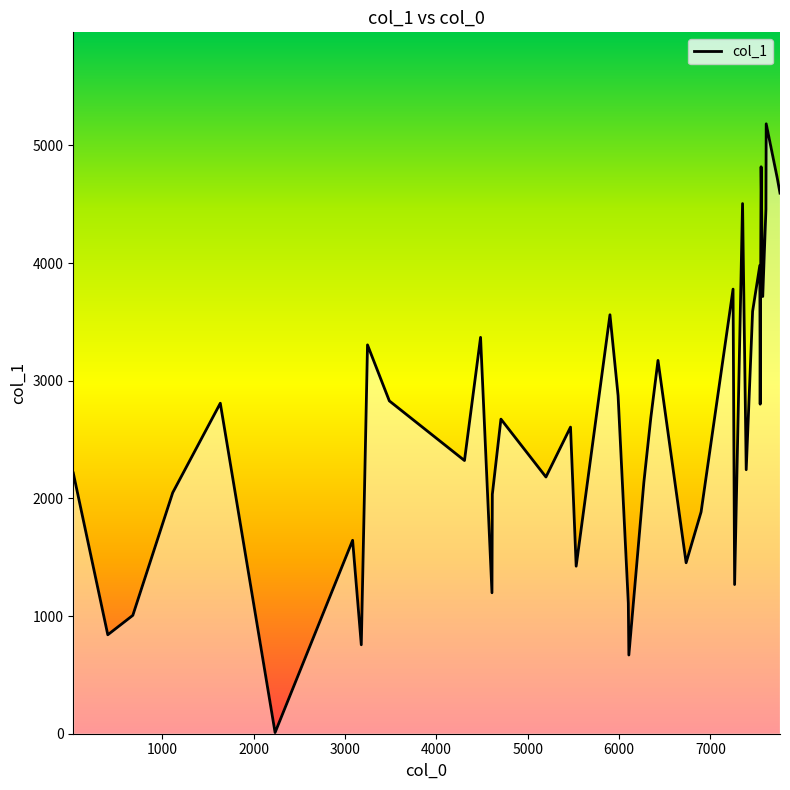

What is the difference between the maximum and minimum values?

5174